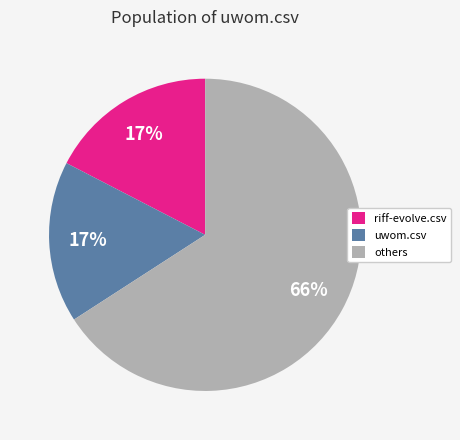

Is the sum of uwom.csv and others greater than half?

Yes